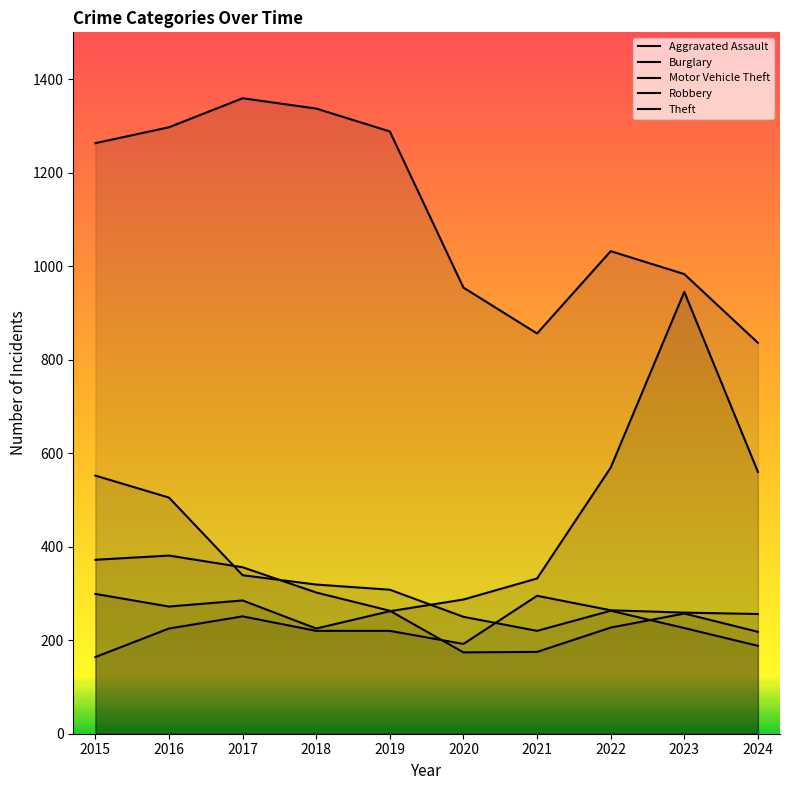

What is the sum of the Aggravated Assault values at 2017 and 2023?

510